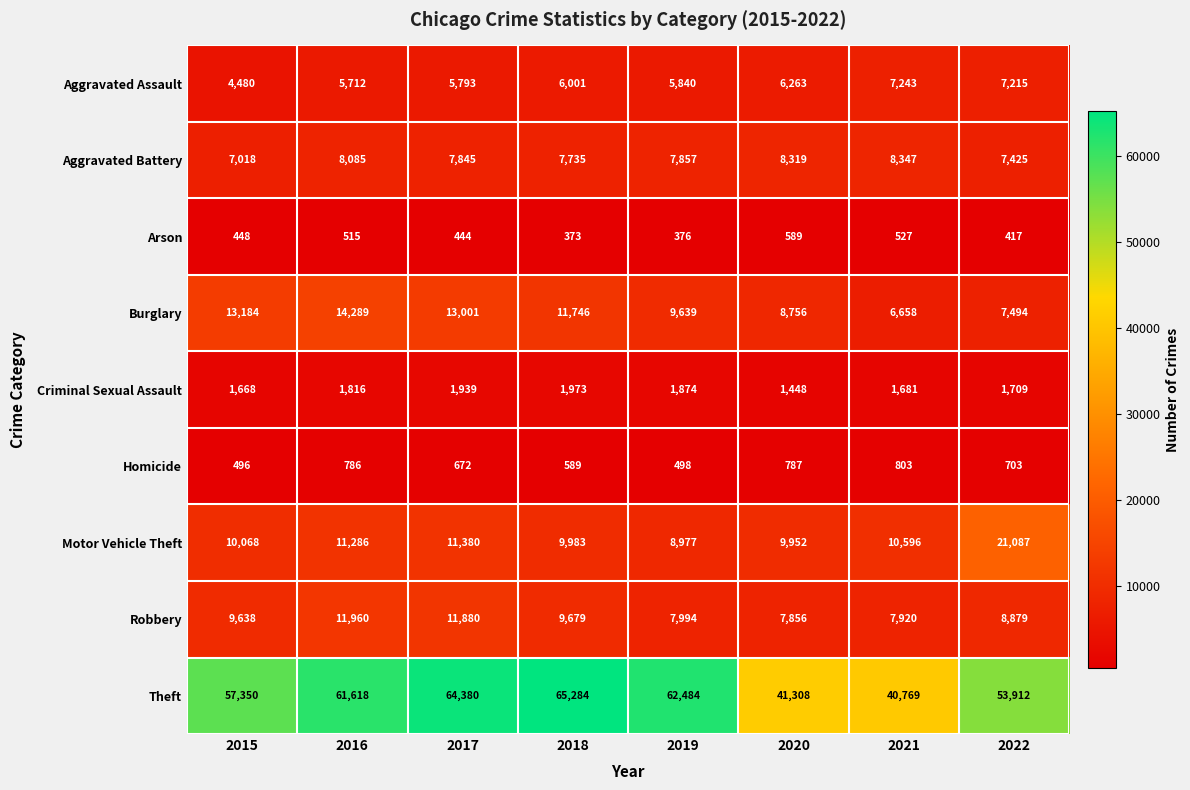

What is the spread (max minus min) of values at 2015?

56902